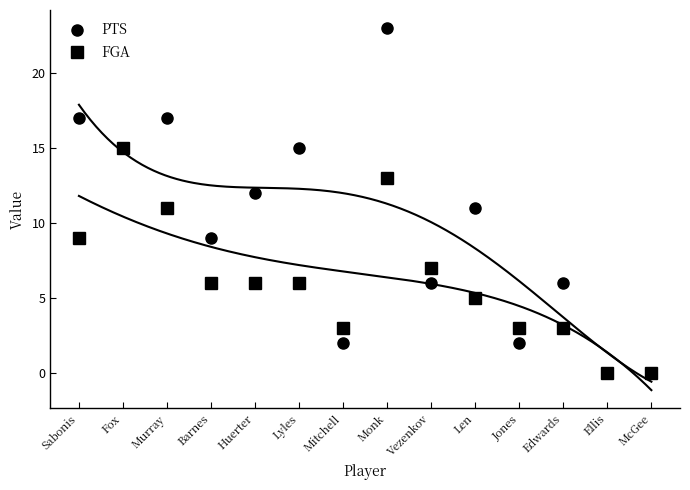

How many interior local valleys does the PTS series have?

5